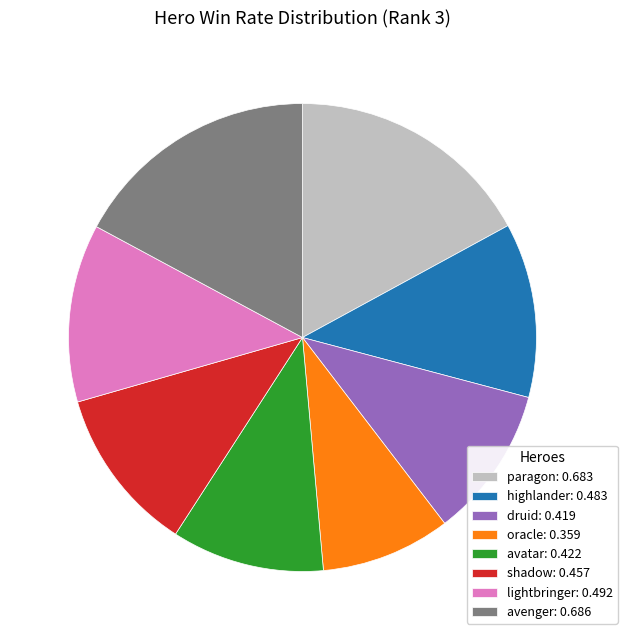

How many segments does this pie chart have?

8